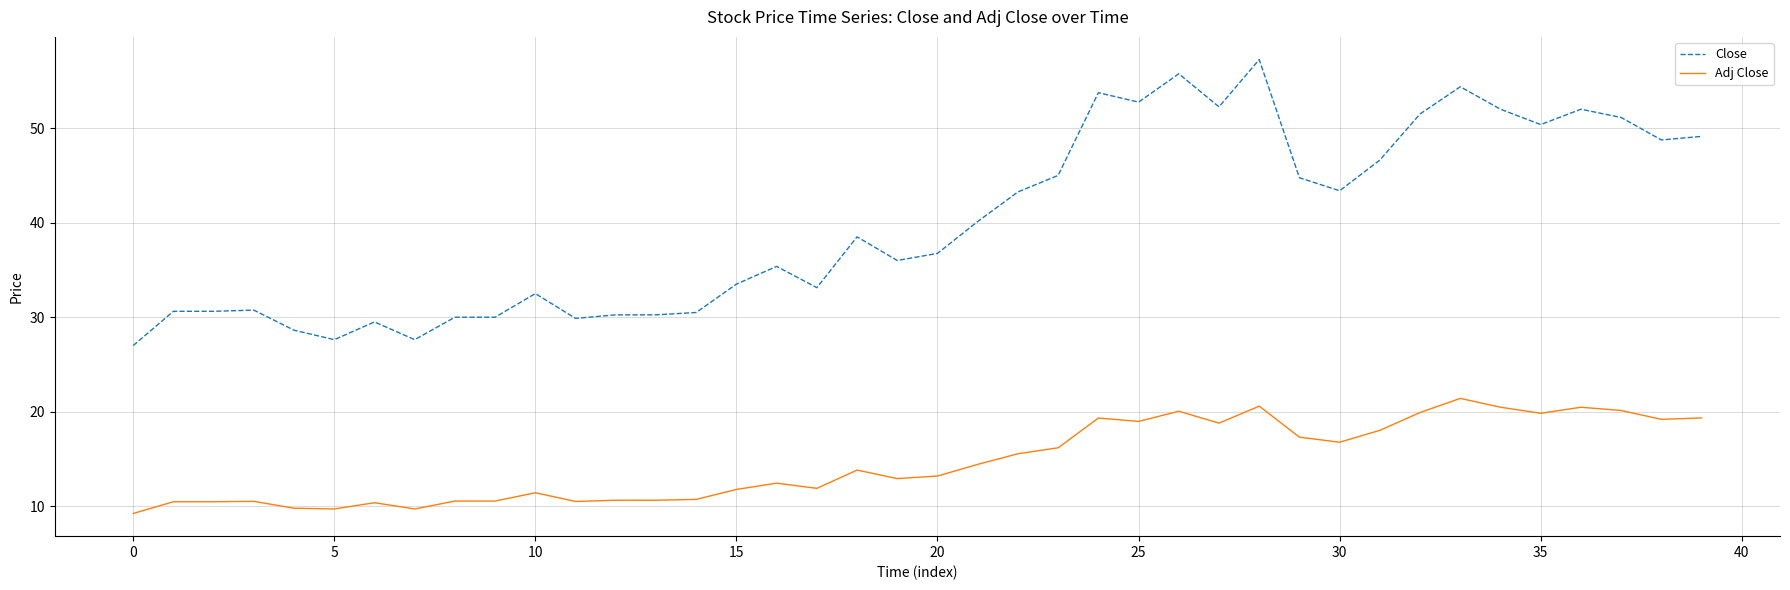

True or false: Adj Close and Close intersect in this chart.

False